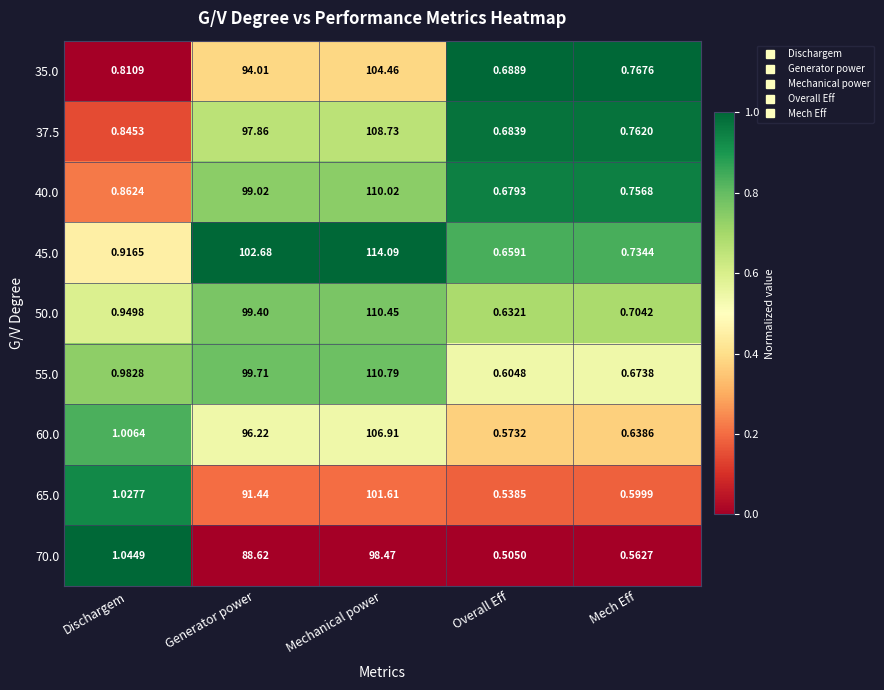

Which series changed the most between Dischargem and Mechanical power?

45.0